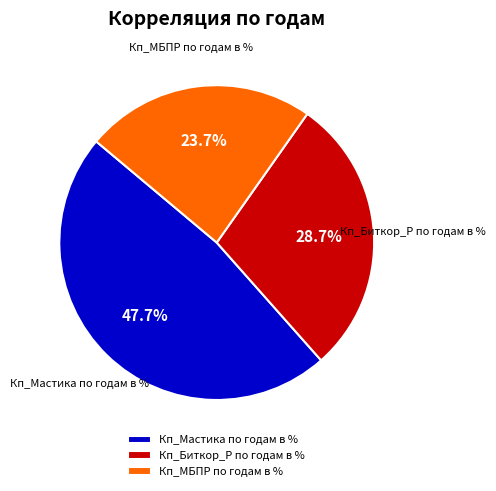

To the nearest percent, what is the difference between the largest and smallest slice percentages?

24%